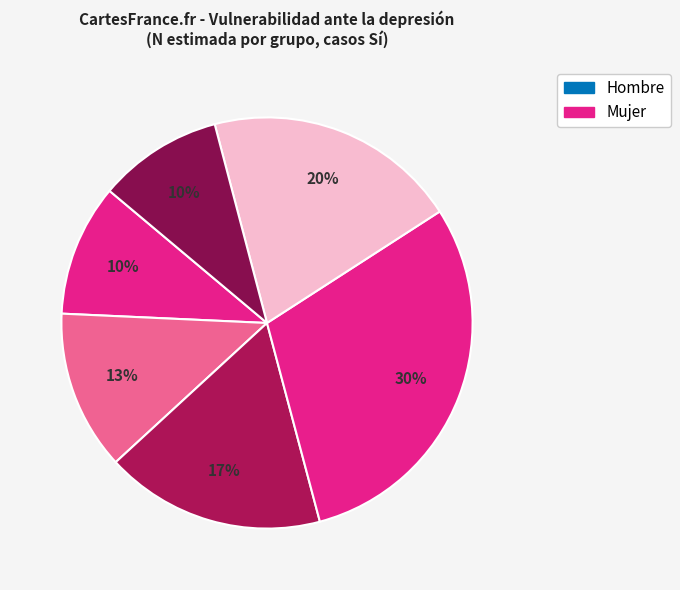

Count the number of slices in the pie.

6